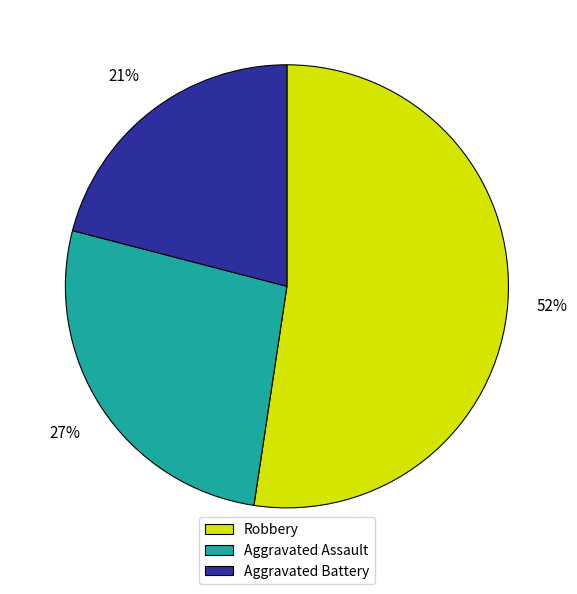

To the nearest percent, what is the difference between the Aggravated Battery and Robbery slice percentages?

31%